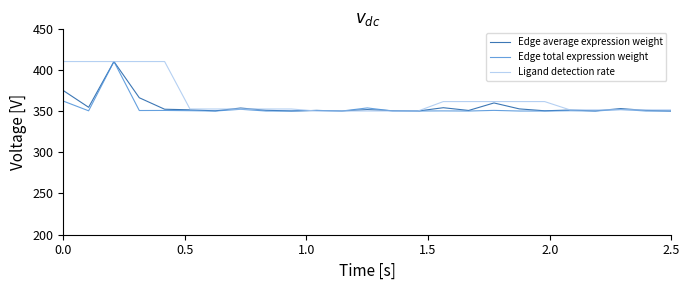

What is the minimum value shown in the chart?

350.0